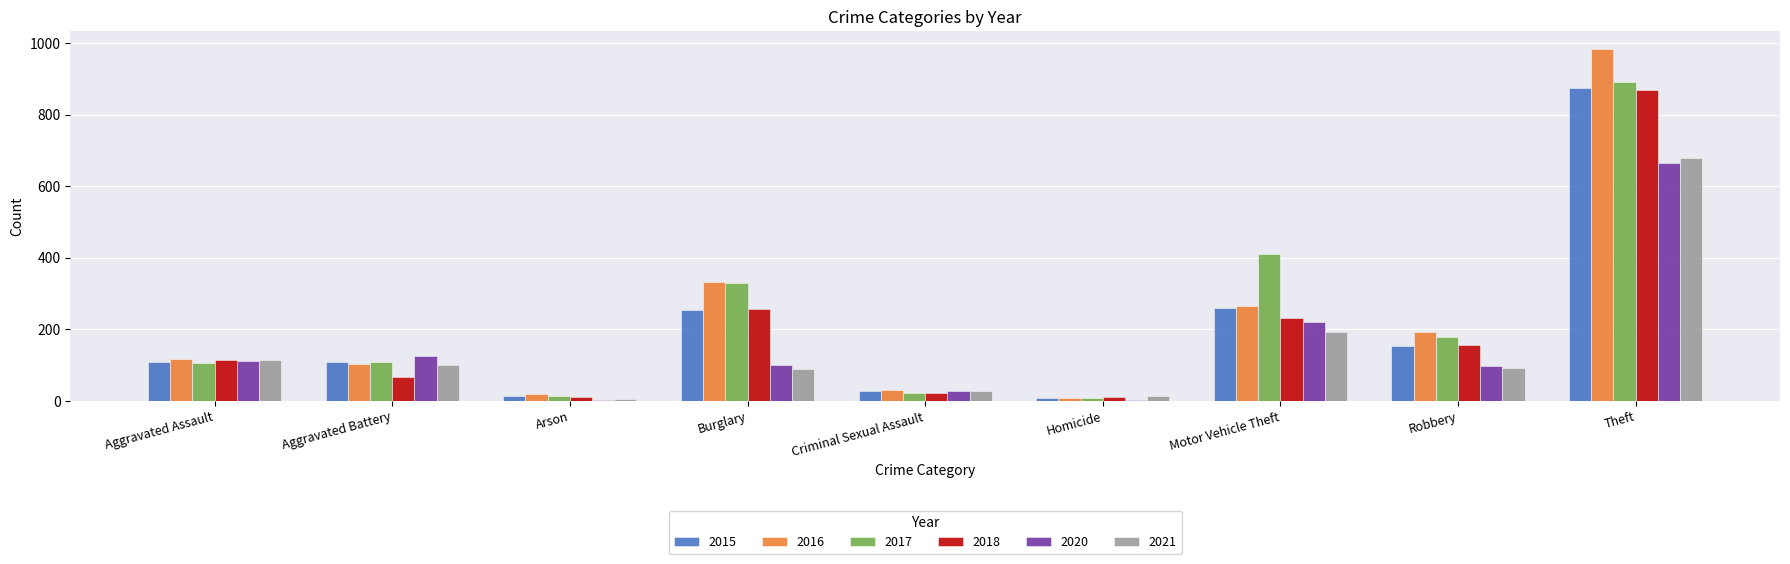

How many series are shown in this chart?

6